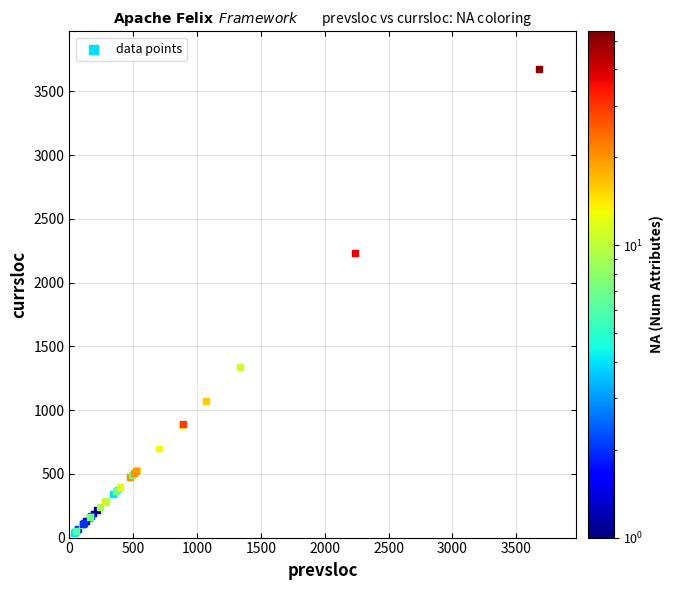

What Y value in the scatter plot is closest to 1841?

2235